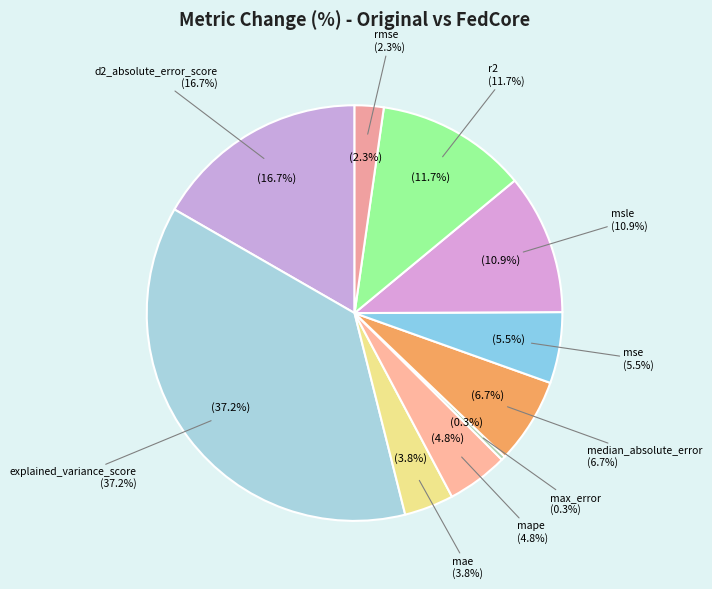

Which category has the biggest portion of the pie?

explained_variance_score